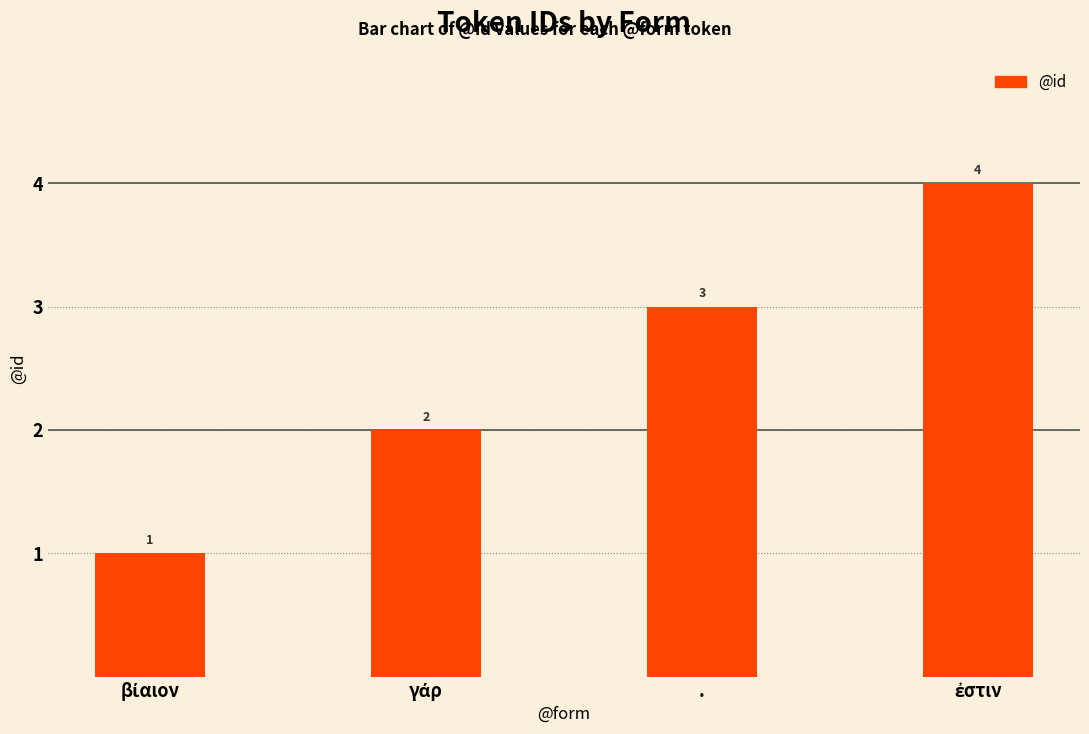

Reading right to left, list all the values displayed in this chart.

4	3	2	1